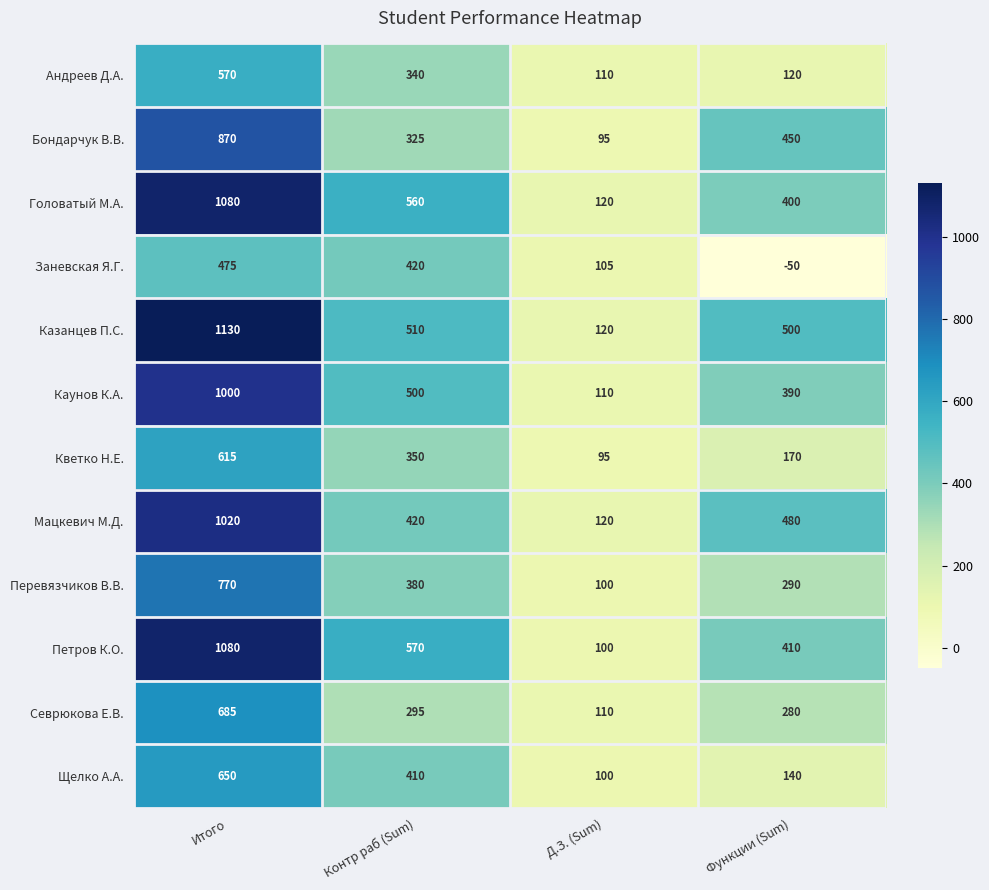

What is the total value across all series at Итого?

9945